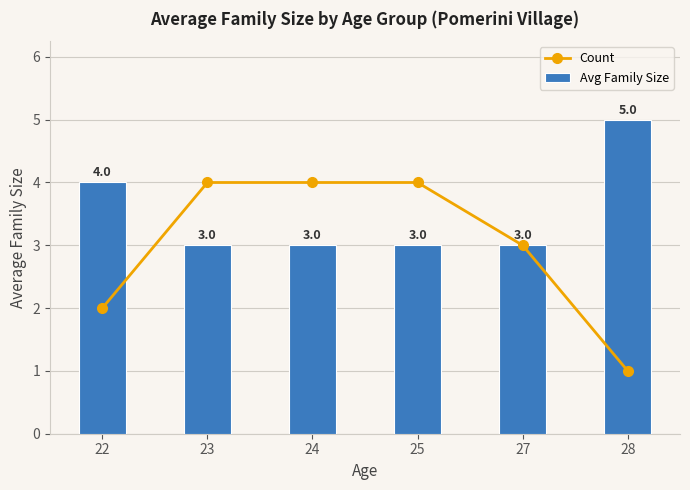

Rank the series by their maximum value, from lowest to highest.

Count, Avg Family Size